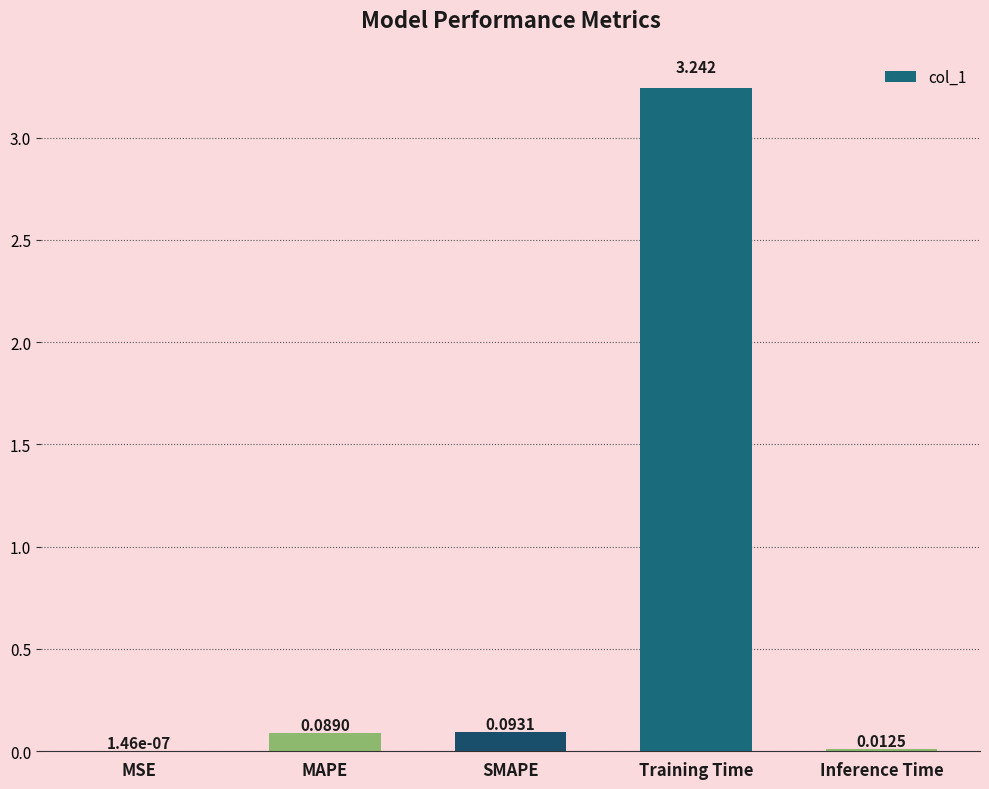

What is the sum of all values?

3.4